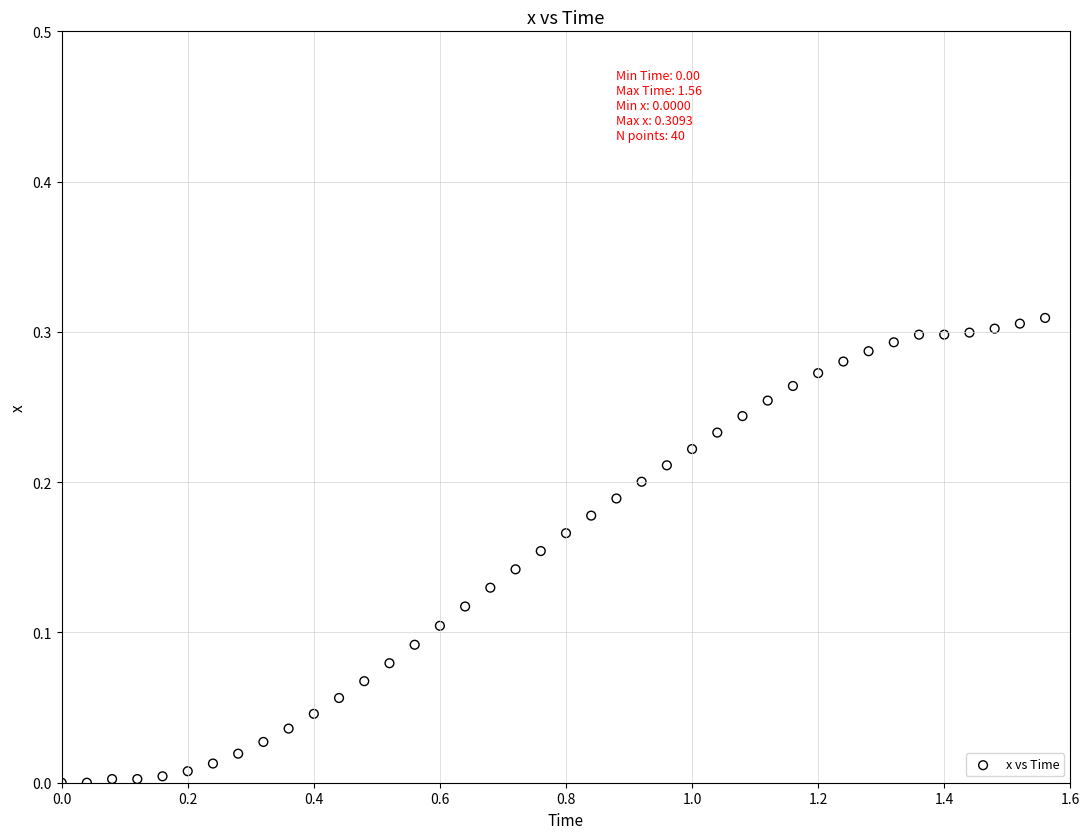

What is the range of X values (max minus min)?

1.6